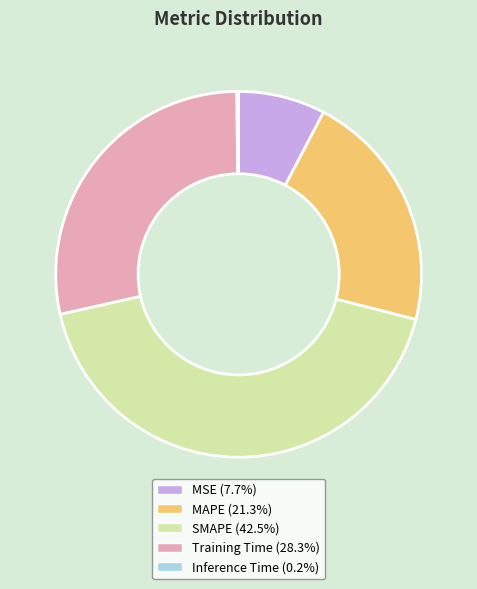

Does any single category account for the majority?

No